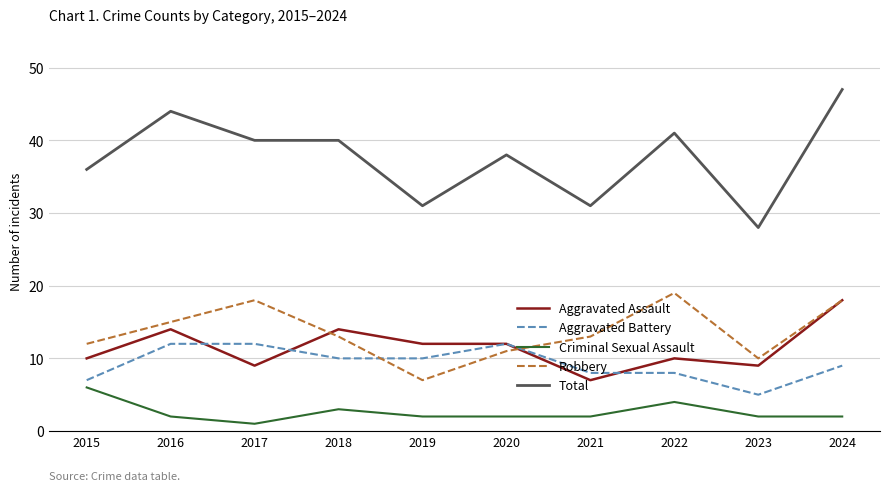

At which category does Total reach its first local peak?

2016